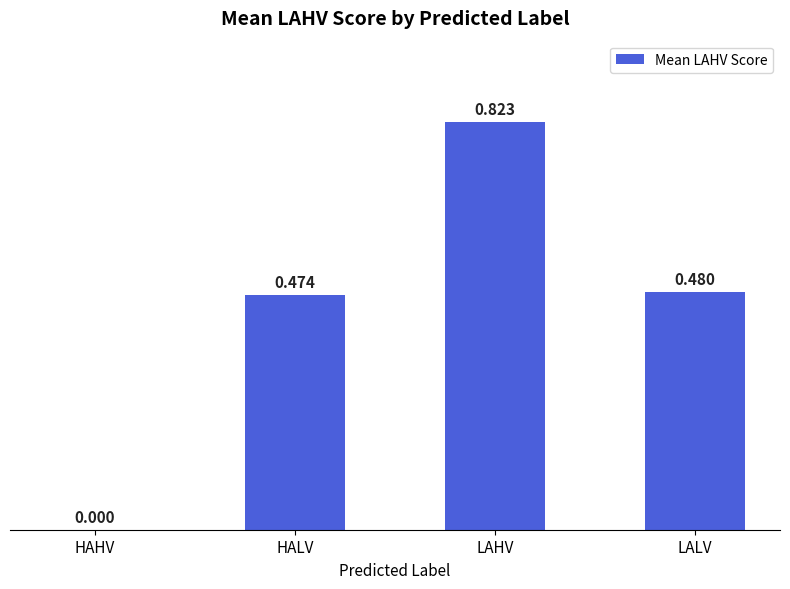

At which label is the value closest to 0?

HAHV